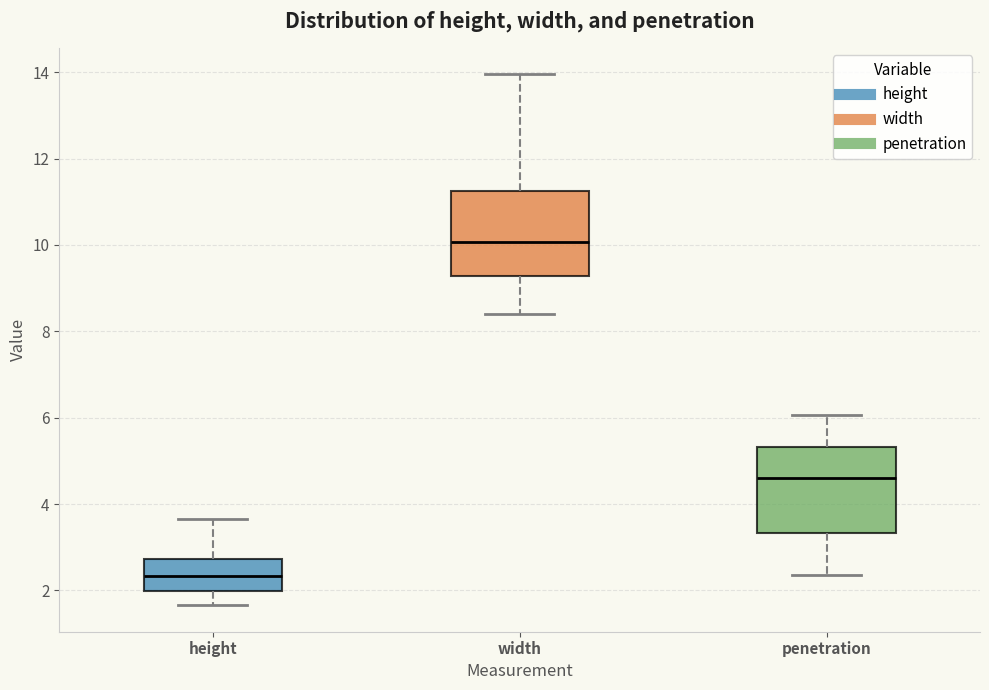

Where does the upper whisker of the box for penetration end on the y-axis? The values are not printed on the chart, so give them approximately, as read against the axis.

6.0